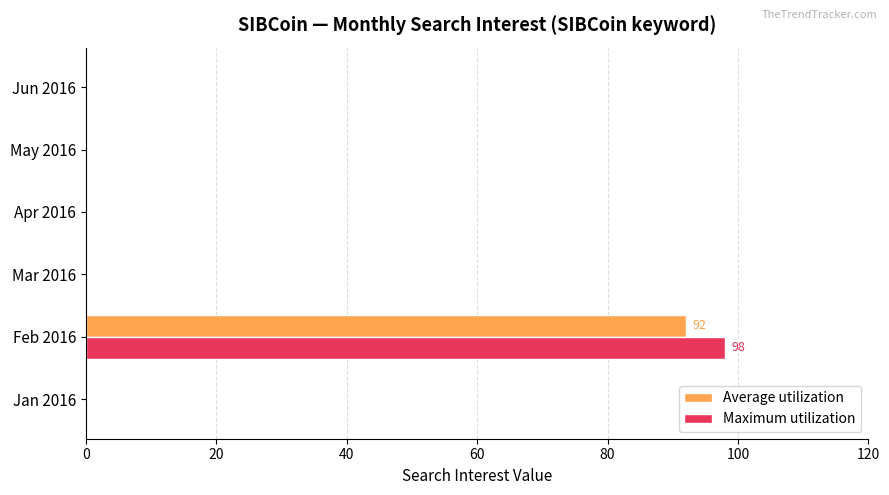

Which series has the widest spread of values?

Maximum utilization